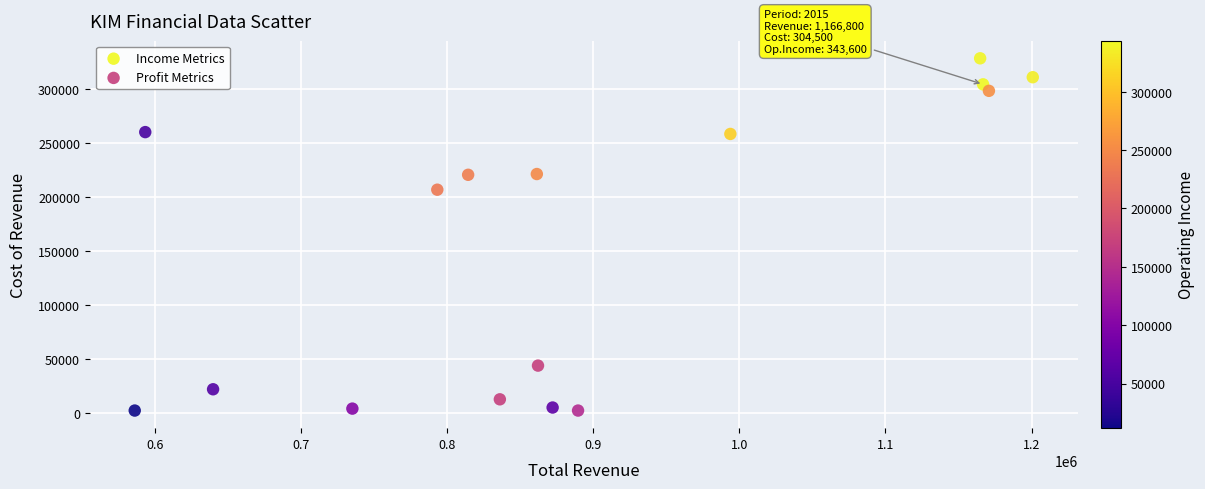

What are all the series names shown in the legend?

Income Metrics, Profit Metrics